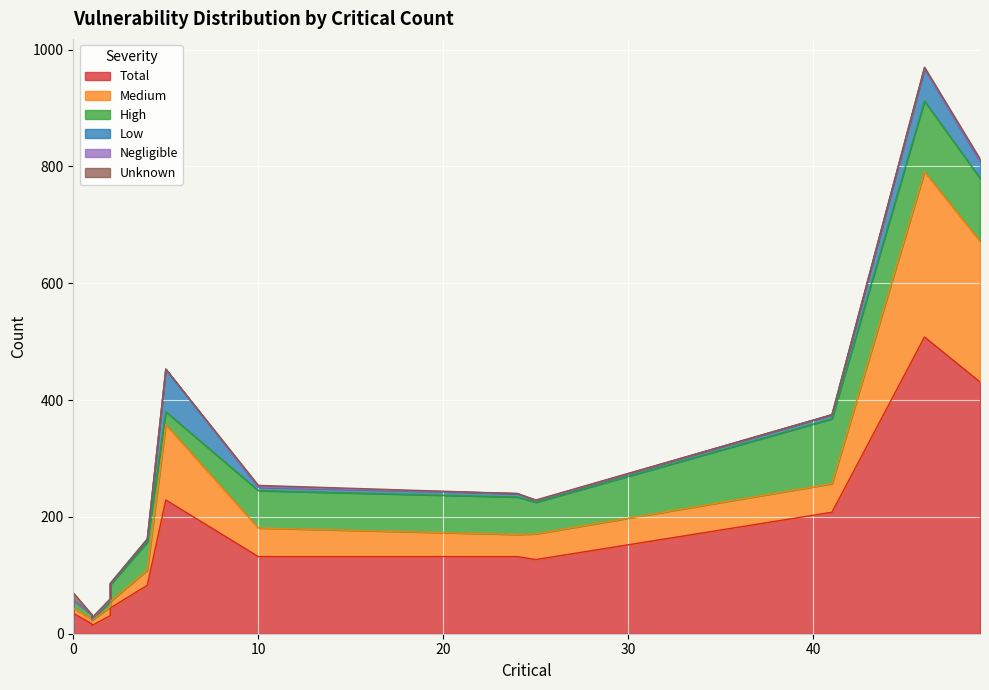

Which series has the largest total across all categories?

Total